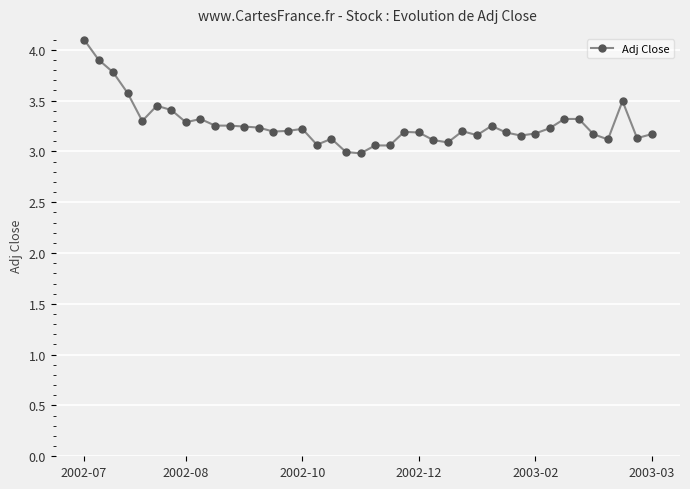

True or false: there are more than 2 points higher than both neighbors.

True